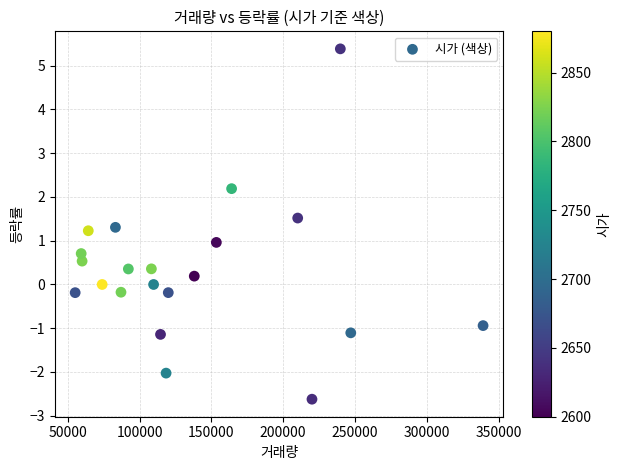

What is the range of Y values (max minus min)?

8.0